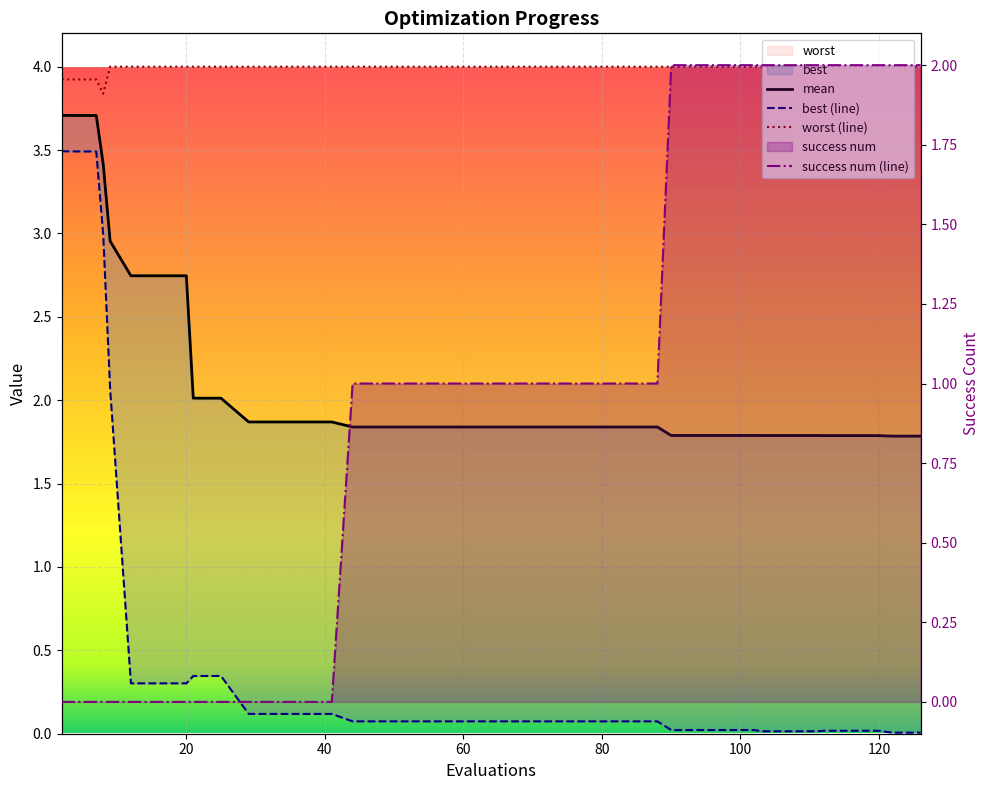

Which series has the largest total across all categories?

worst